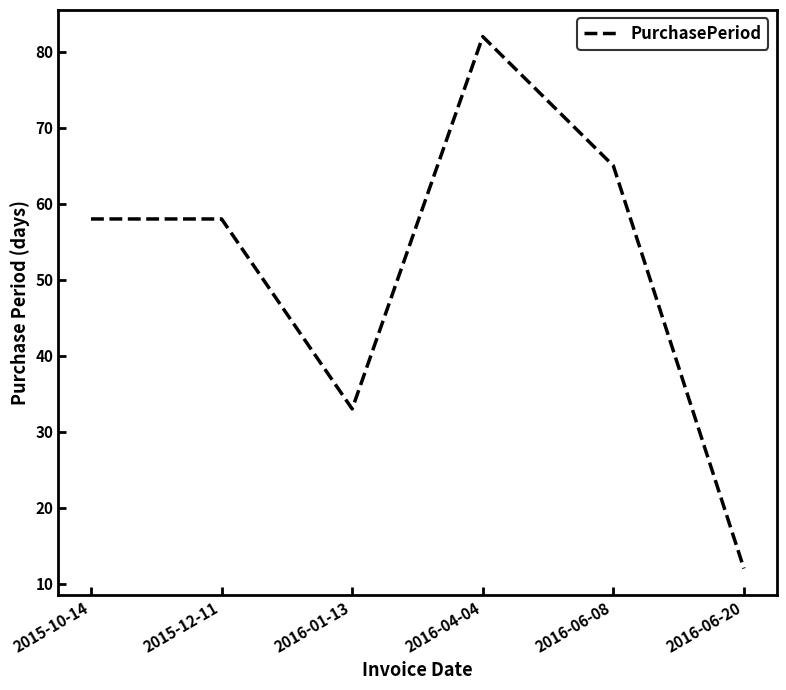

What is the ratio of the value at 2016-04-04 to the value at 2015-12-11?

1.4